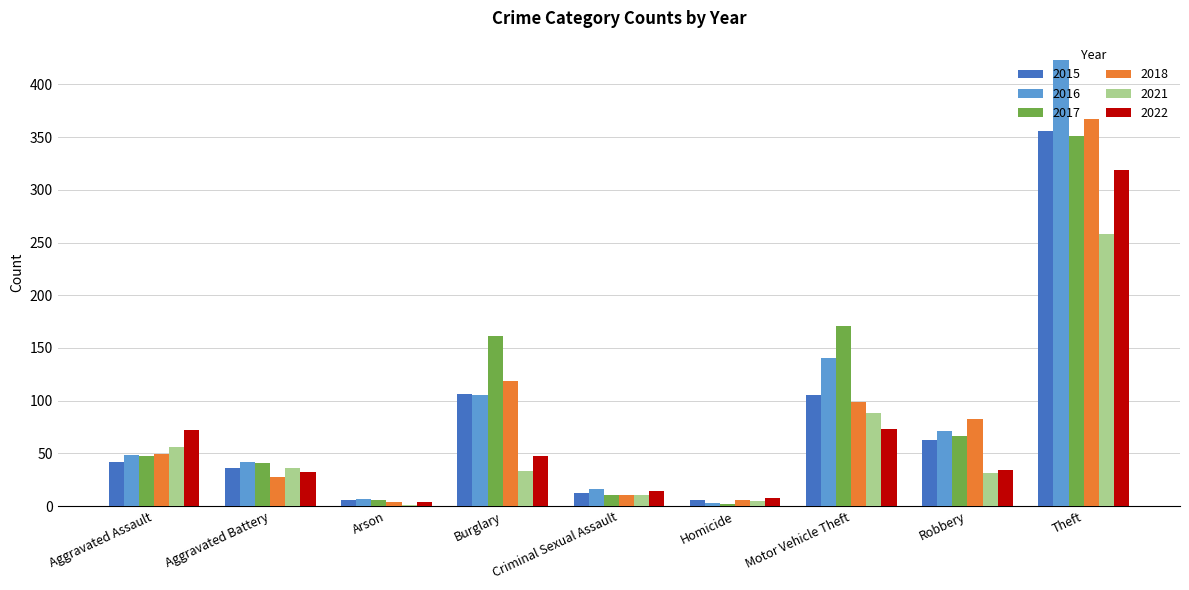

Which category has the highest value in the 2022 series?

Theft